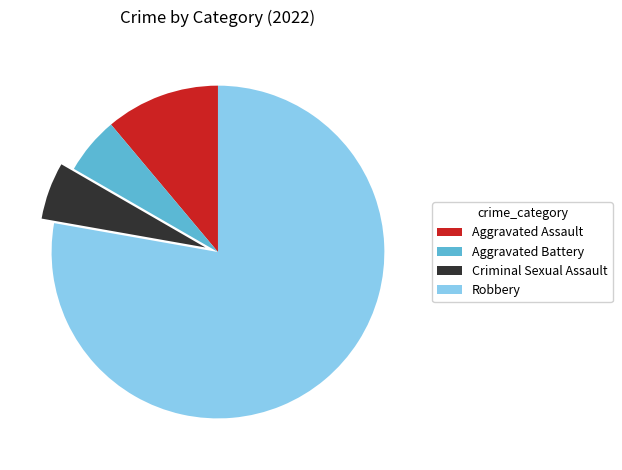

Which category has the biggest portion of the pie?

Robbery